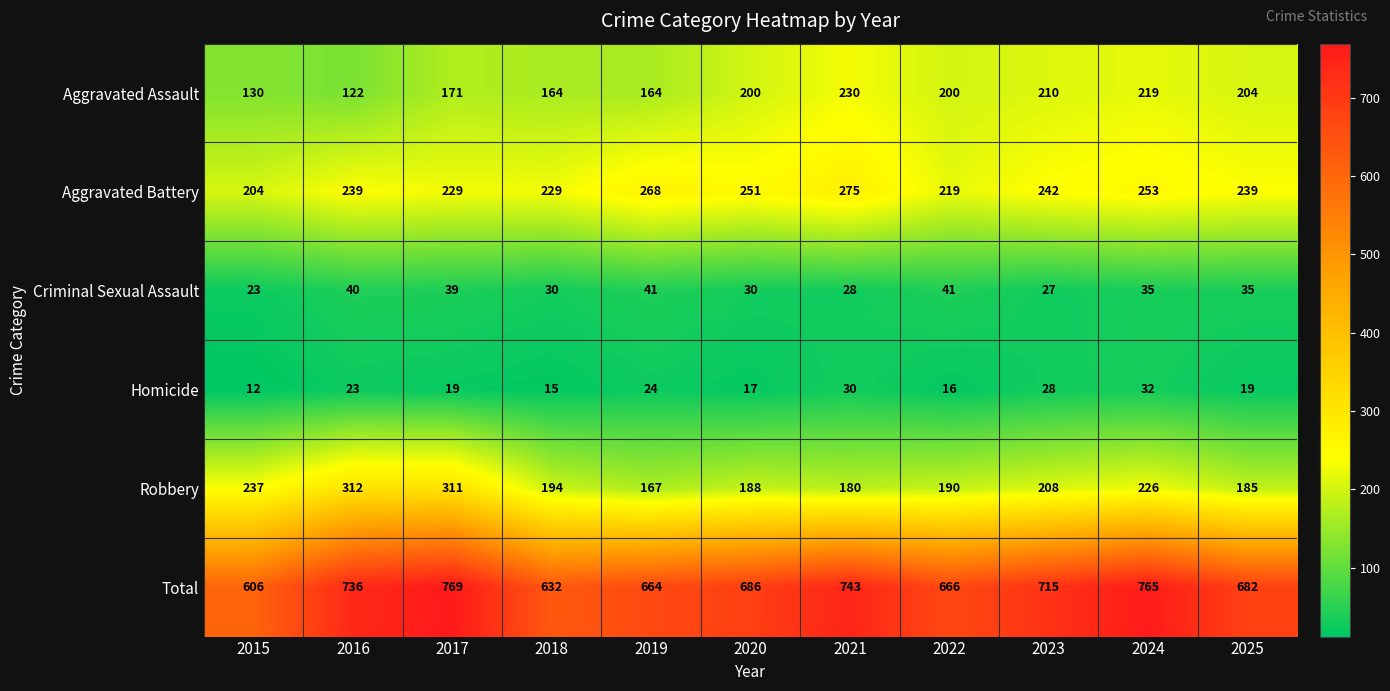

What is the total value across all series at 2024?

1530